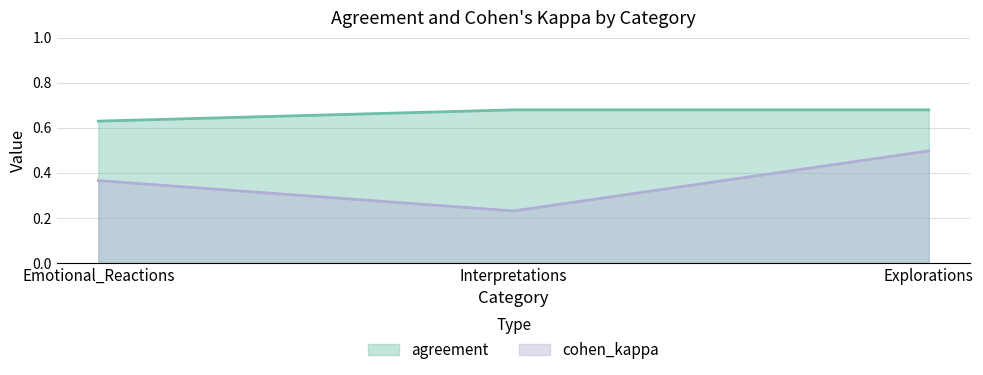

Which series has the largest total across all categories?

agreement